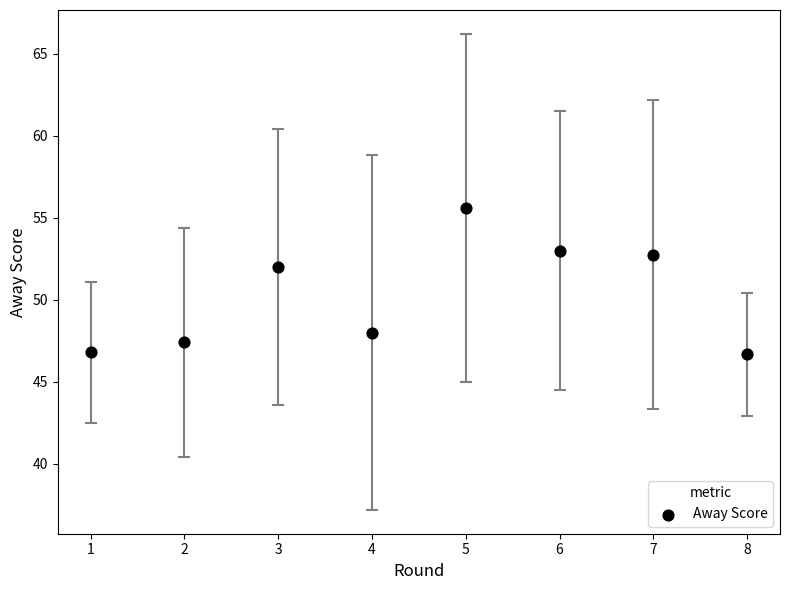

What Y value in the scatter plot is closest to 51?

52.0